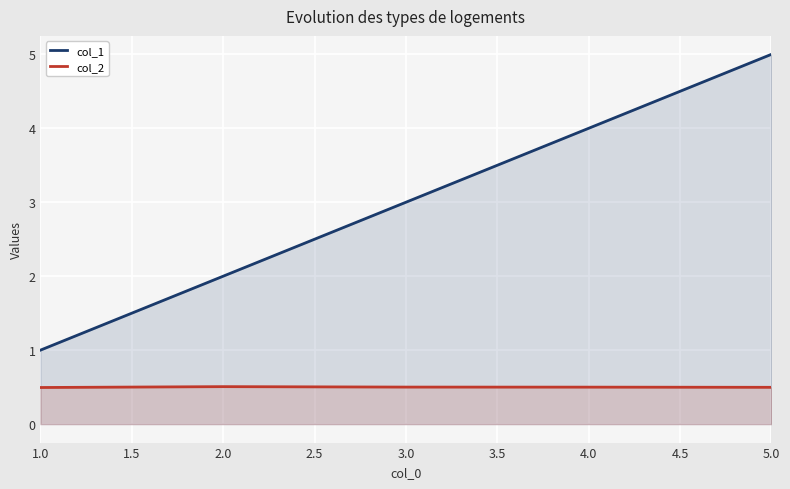

Which series has the widest spread of values?

col_1